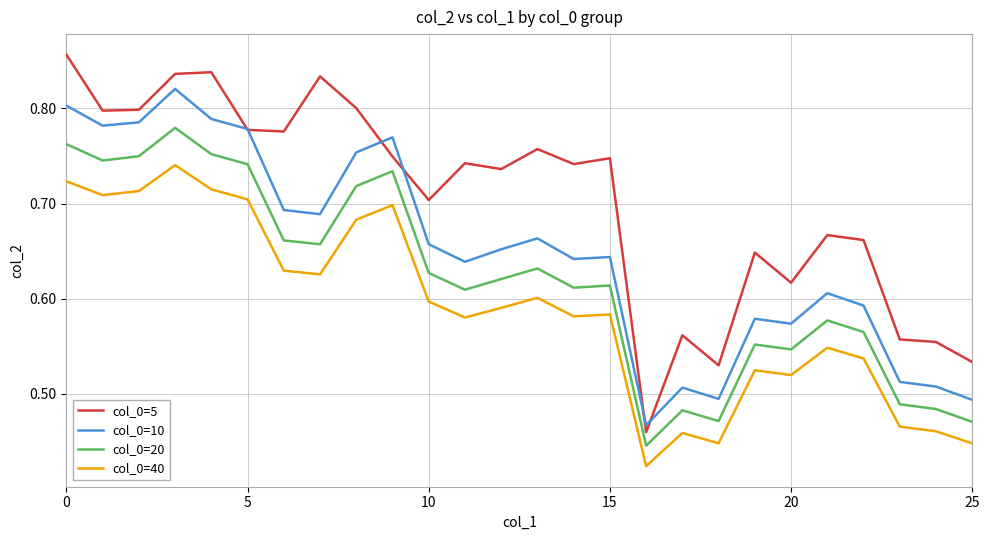

Which series has the largest range (max minus min)?

col_0=5